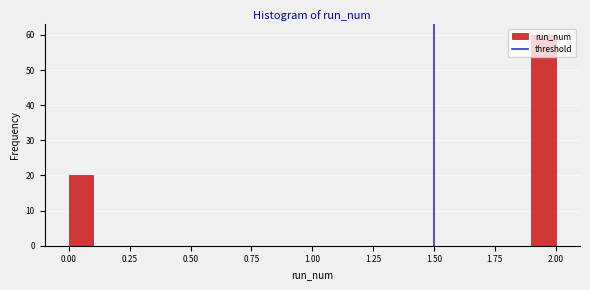

Read against the x-axis, roughly where is the centre of the tallest bar?

1.95